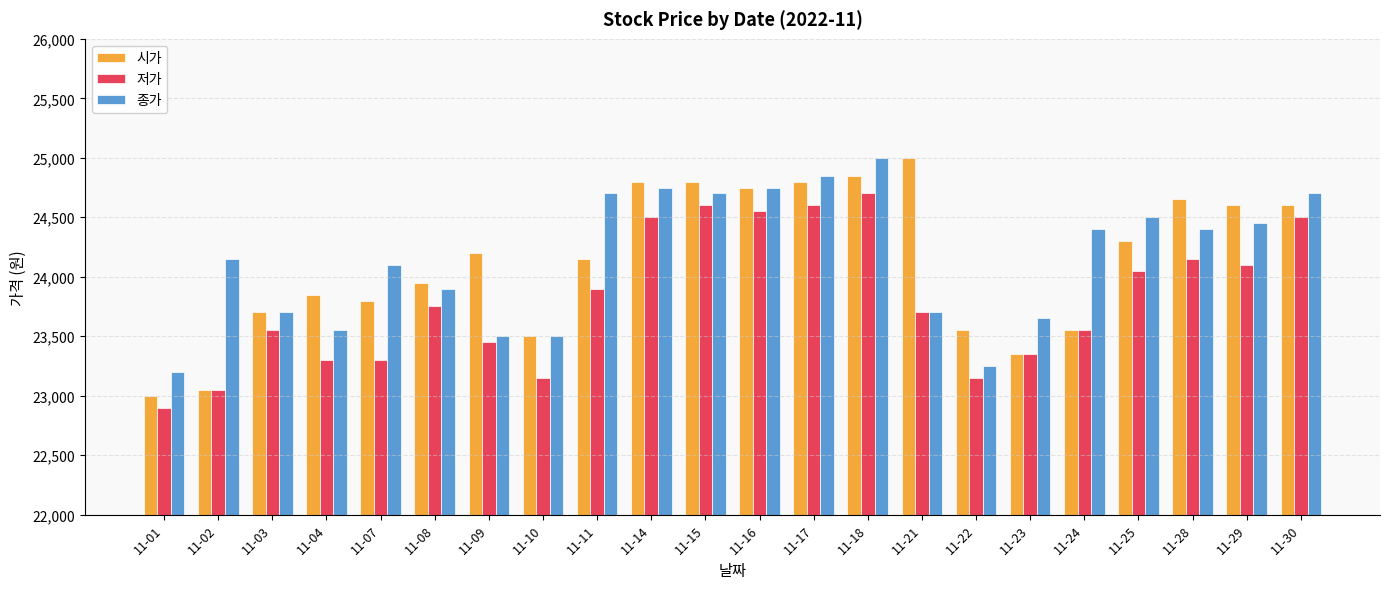

Reading left to right, extract all data points from this chart.

시가: 23000	23050	23700	23850	23800	23950	24200	23500	24150	24800	24800	24750	24800	24850	25000	23550	23350	23550	24300	24650	24600	24600
저가: 22900	23050	23550	23300	23300	23750	23450	23150	23900	24500	24600	24550	24600	24700	23700	23150	23350	23550	24050	24150	24100	24500
종가: 23200	24150	23700	23550	24100	23900	23500	23500	24700	24750	24700	24750	24850	25000	23700	23250	23650	24400	24500	24400	24450	24700